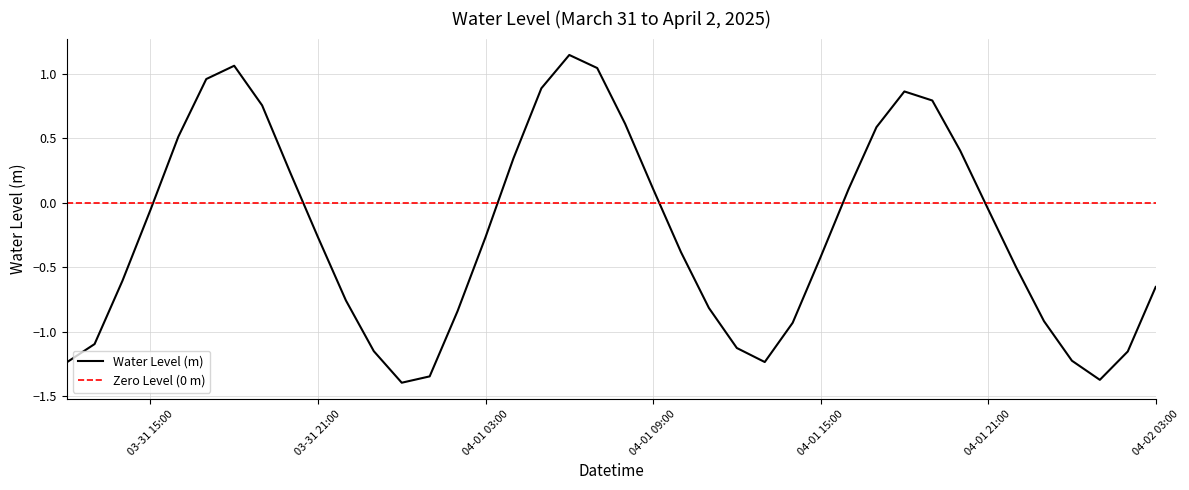

What is the change in value from 2025-04-01 10:00:00 to 2025-04-01 22:00:00?

-0.1